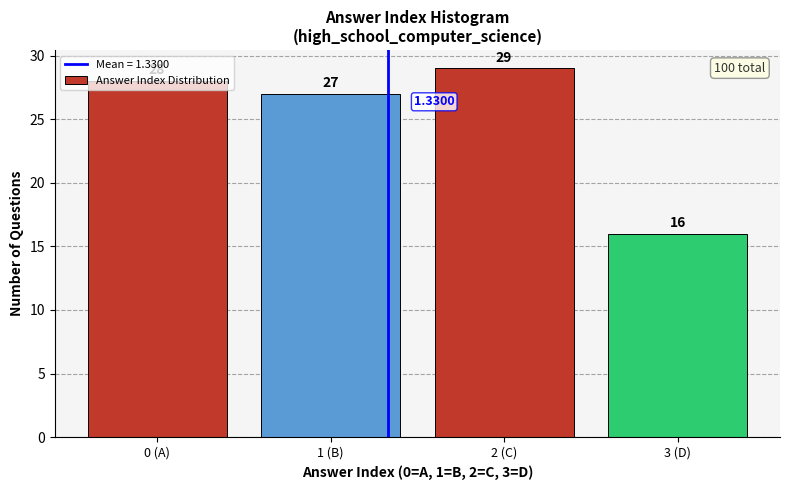

Rank the categories by value from highest to lowest.

2 (C), 0 (A), 1 (B), 3 (D)